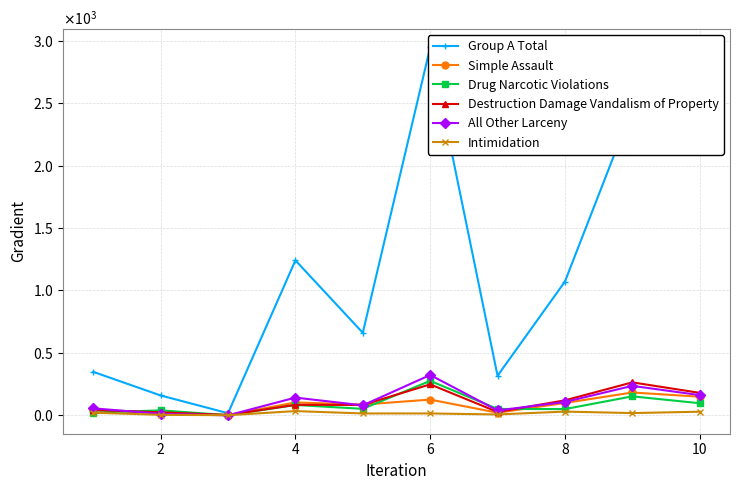

True or false: Intimidation and Simple Assault cross at least once.

False